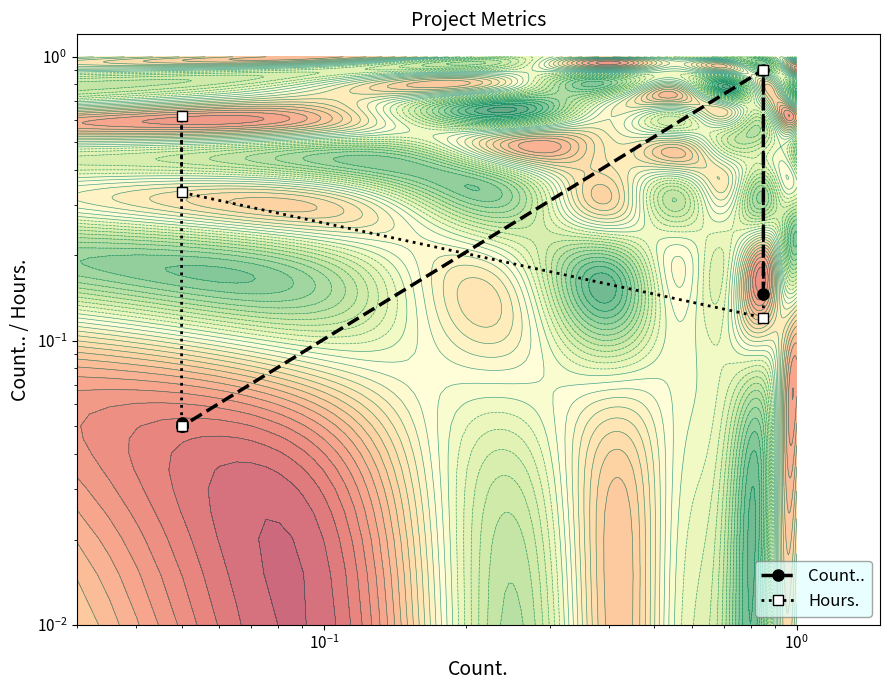

Which series has the largest total across all categories?

Hours.